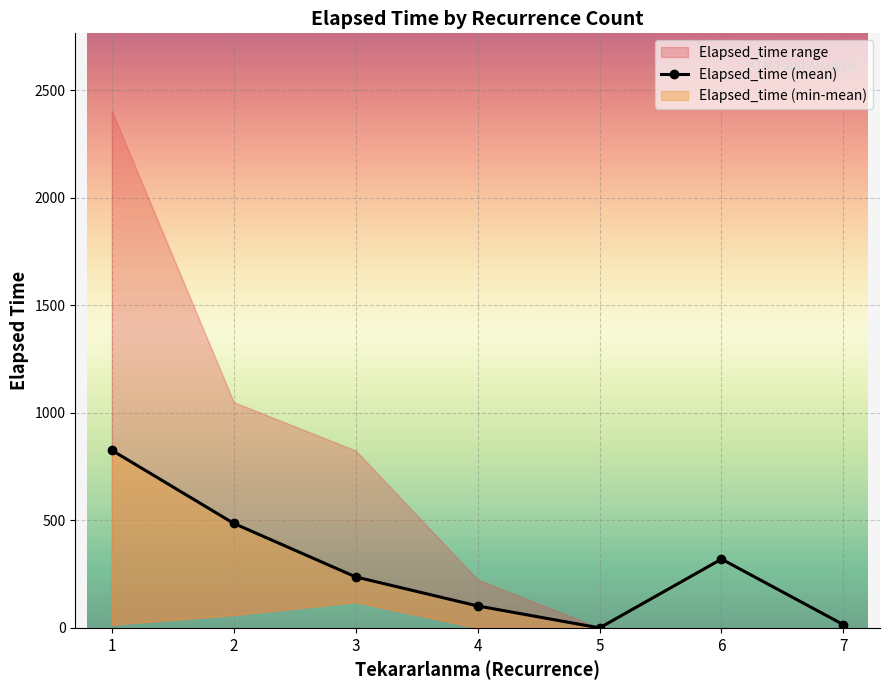

Where is the first local maximum?

6